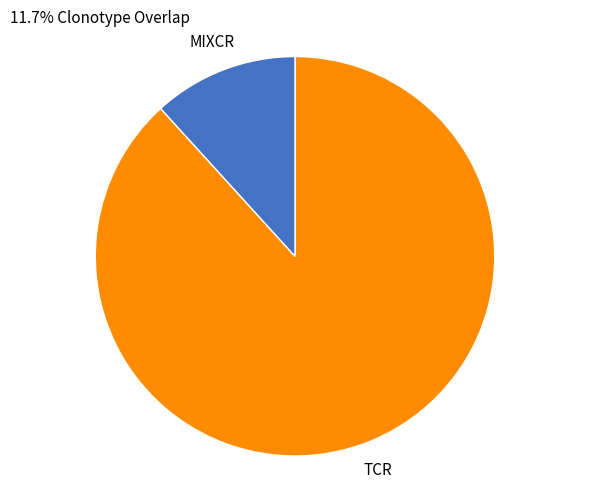

Is the sum of TCR and MIXCR greater than half?

Yes